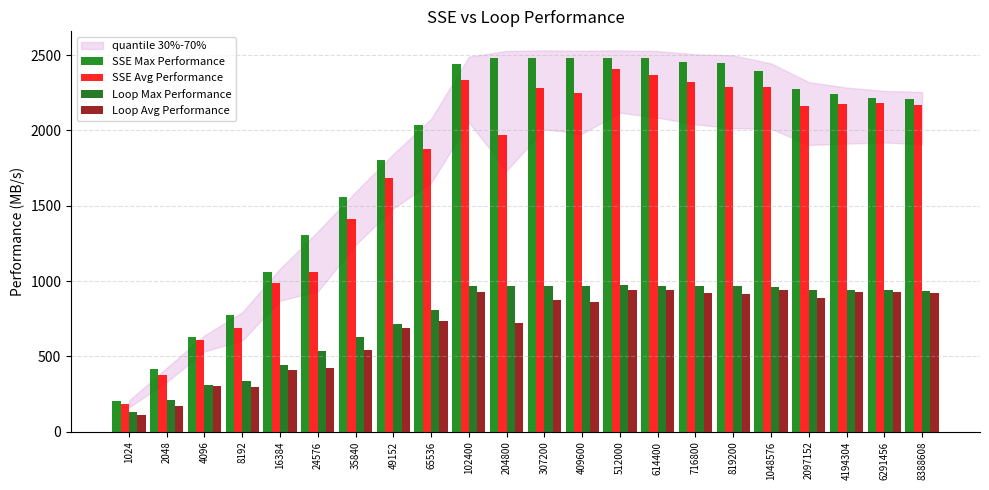

Where does the SSE Avg Performance series first go above 2168?

102400